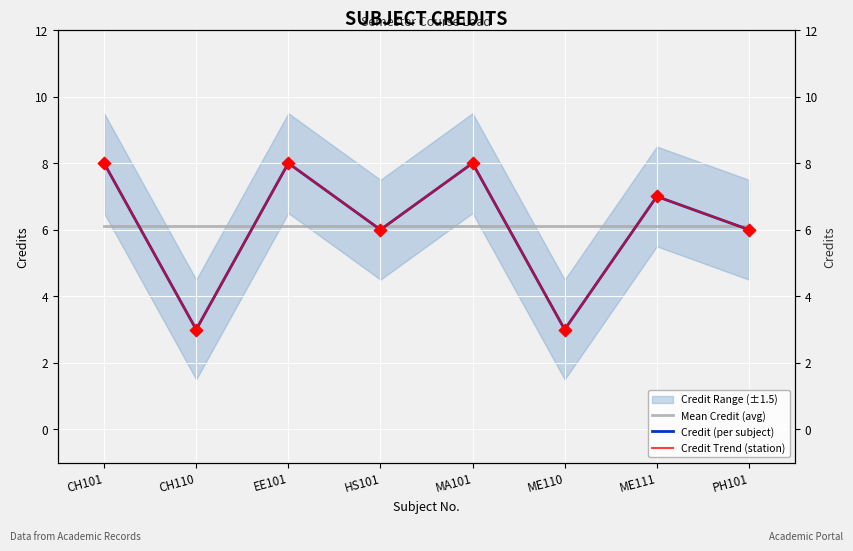

At which category is the sum across all series the highest?

CH101